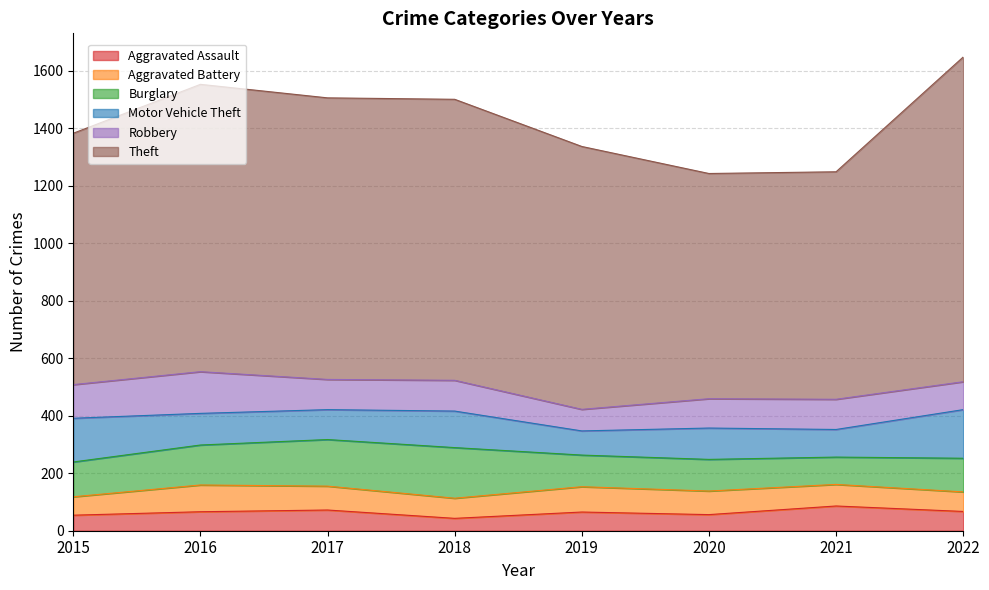

At which category does the chart reach its peak across all series?

2022